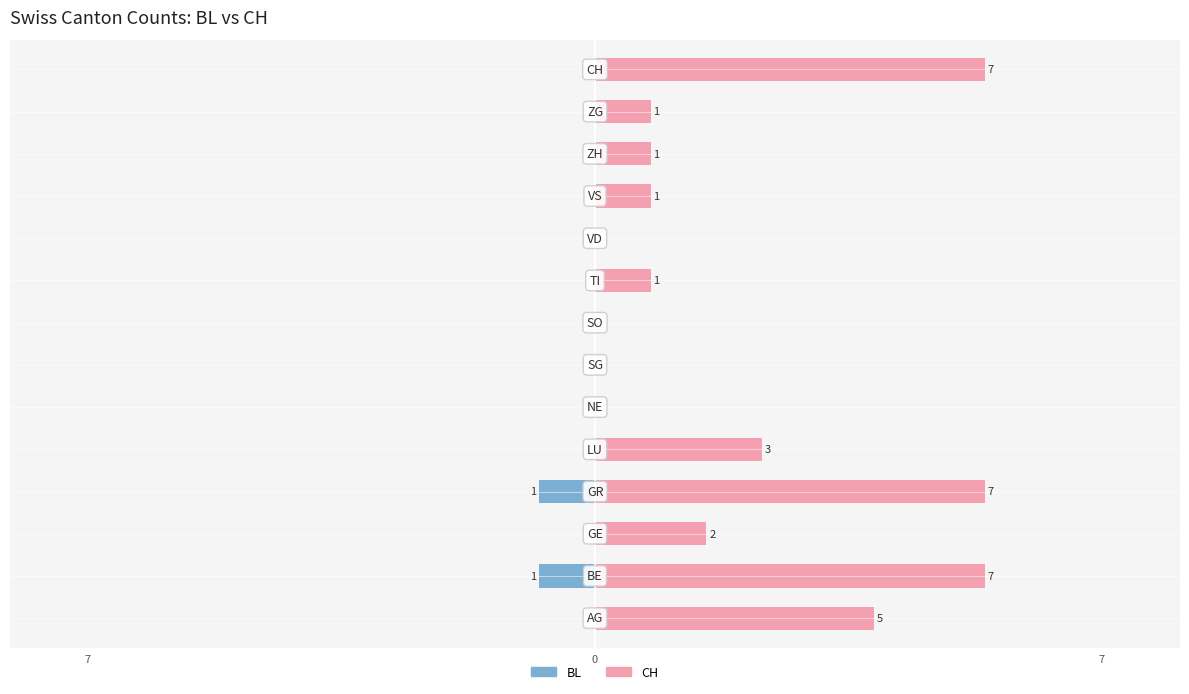

How many BL values are between 0 and 1?

14